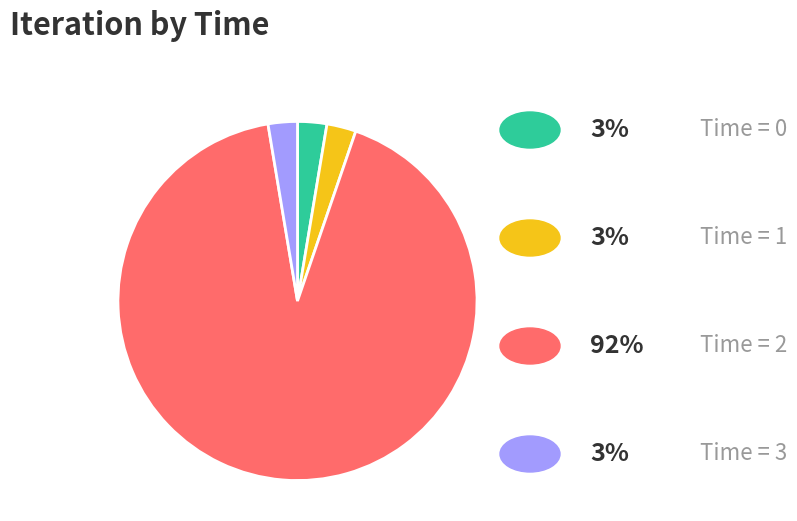

Does any single category account for the majority?

Yes